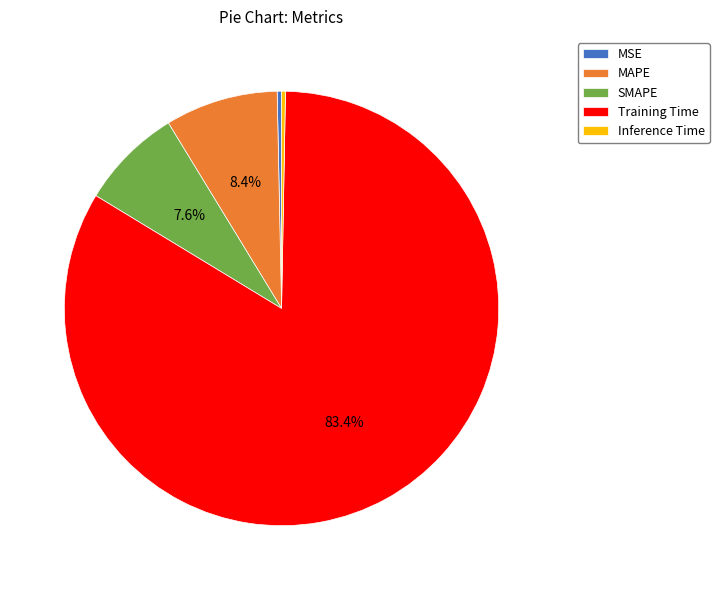

Is there any slice that represents more than half of the pie?

Yes